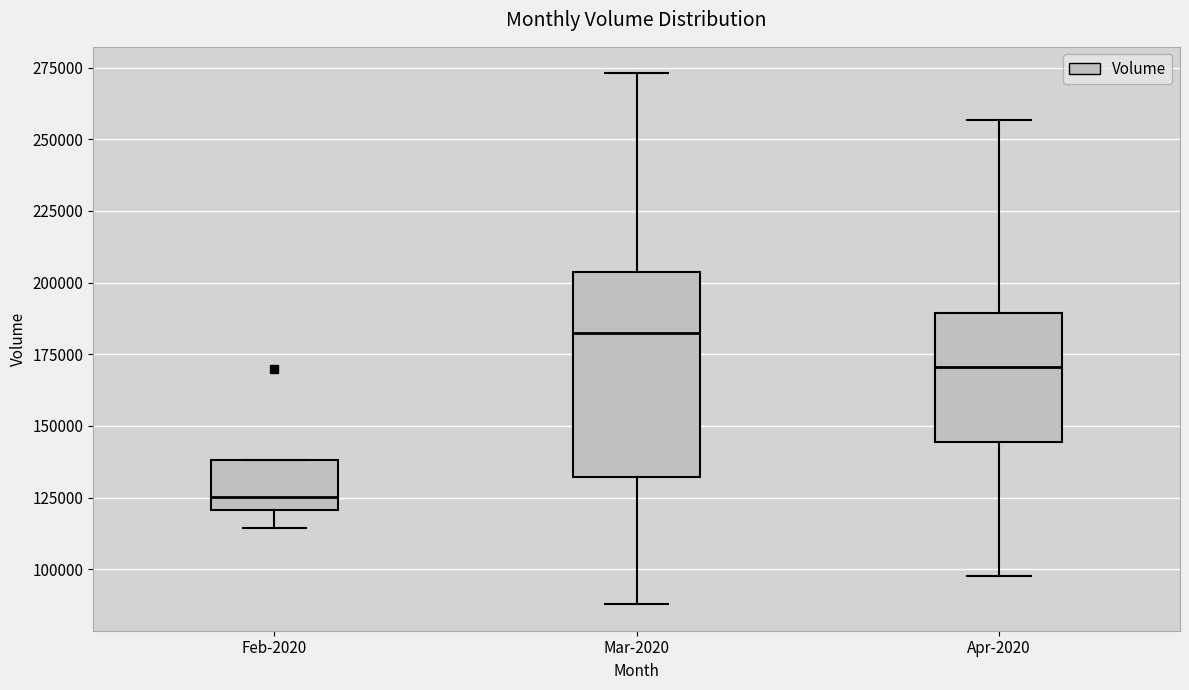

Reading left to right, transcribe this box plot: for each box, give where its median line is, the range the box spans, and where its two whiskers end, as read against the y-axis. The values are not printed on the chart, so give them approximately, as read against the axis.

Feb-2020: median 125000, box 120000 to 140000, whiskers 115000 to 140000
Mar-2020: median 180000, box 130000 to 205000, whiskers 90000 to 275000
Apr-2020: median 170000, box 145000 to 190000, whiskers 100000 to 255000